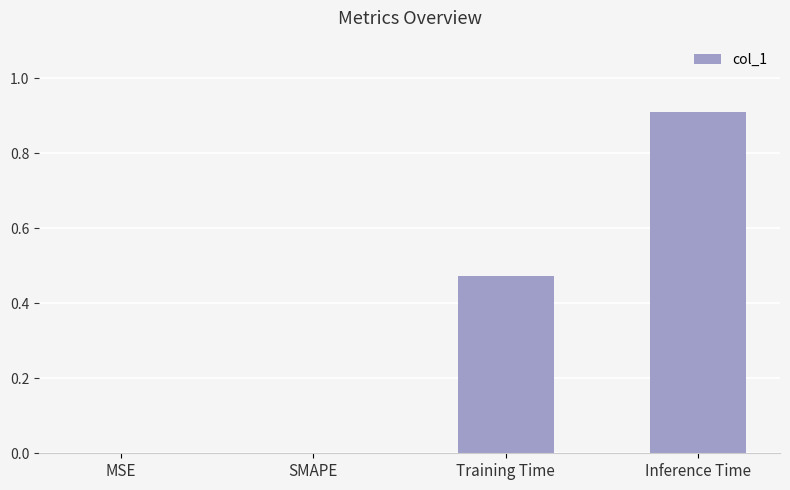

At which category does the chart reach its peak across all series?

Inference Time